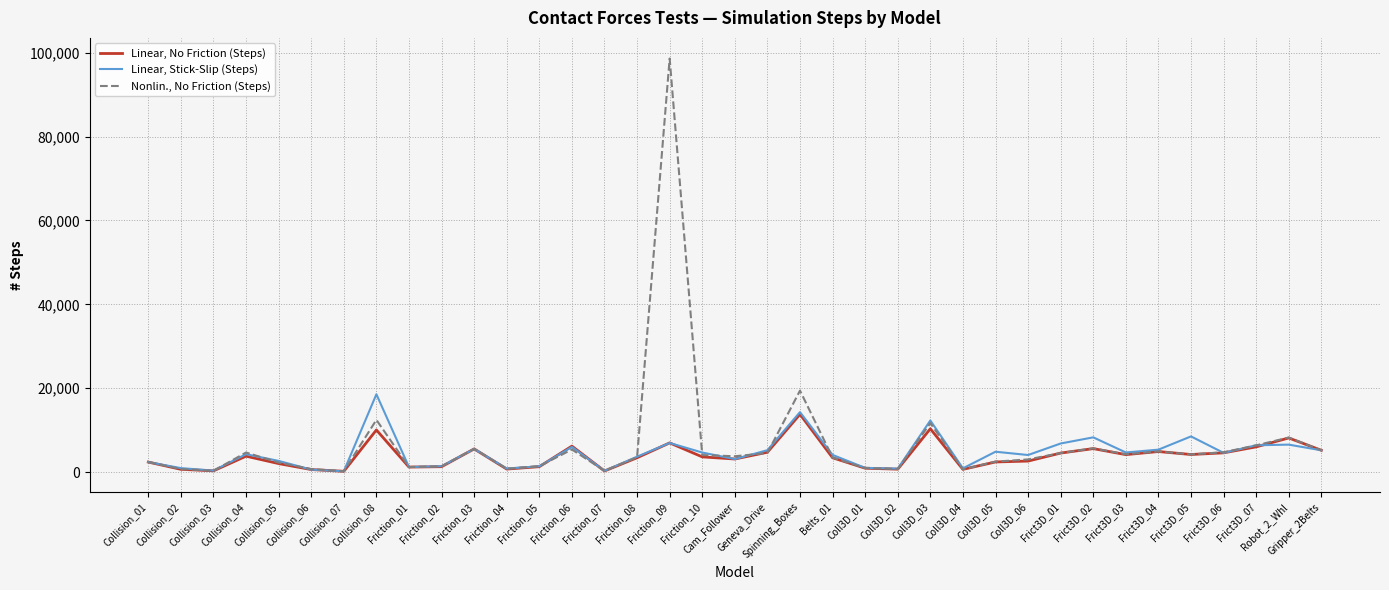

Which series changed the most between Friction_04 and Frict3D_02?

Linear, Stick-Slip (Steps)